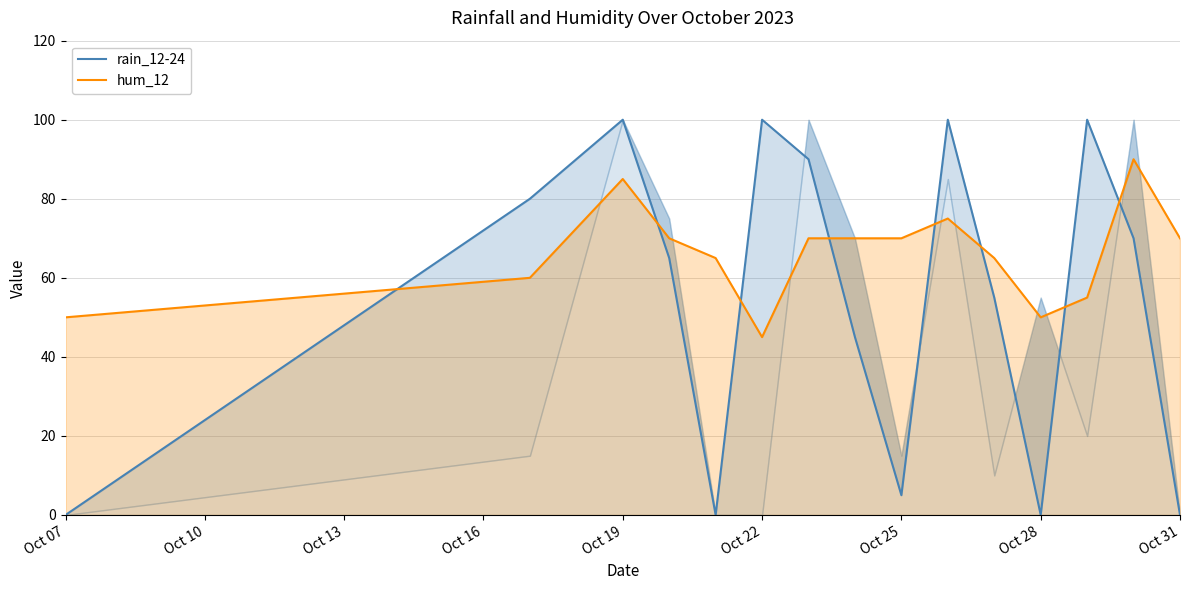

At which label does hum_12 reach its minimum?

Oct 22